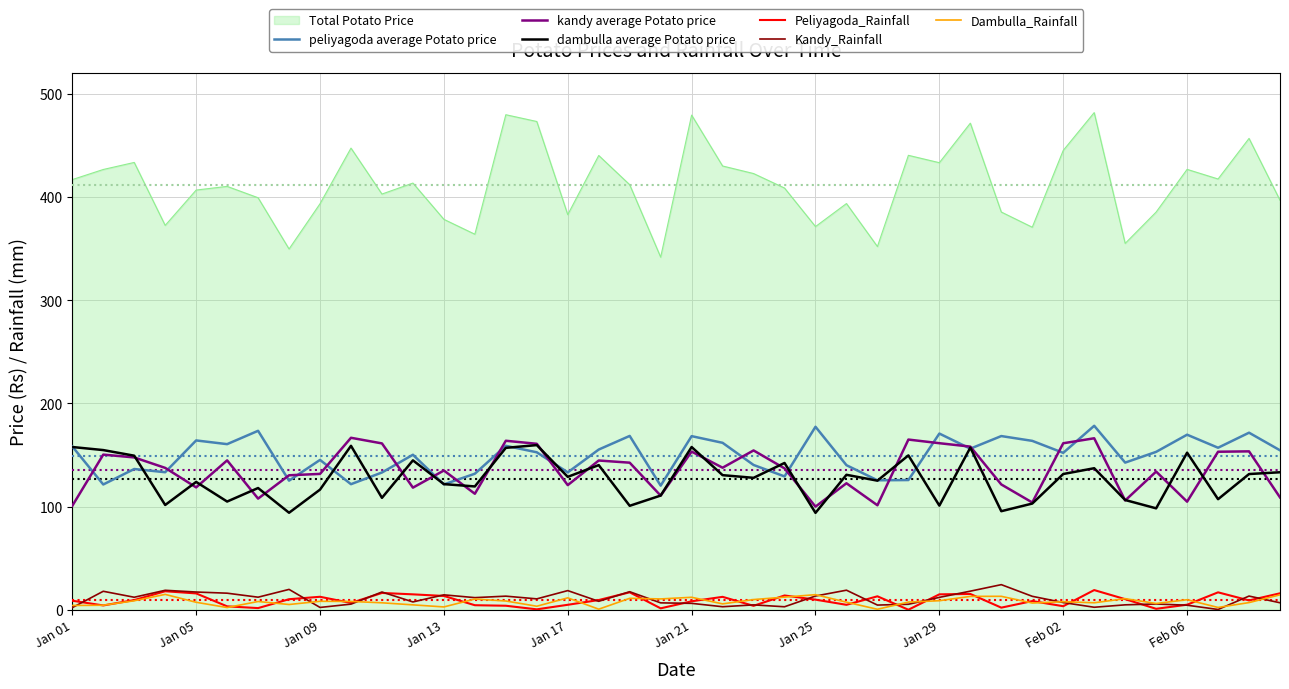

Which series has the largest total across all categories?

Total Potato Price